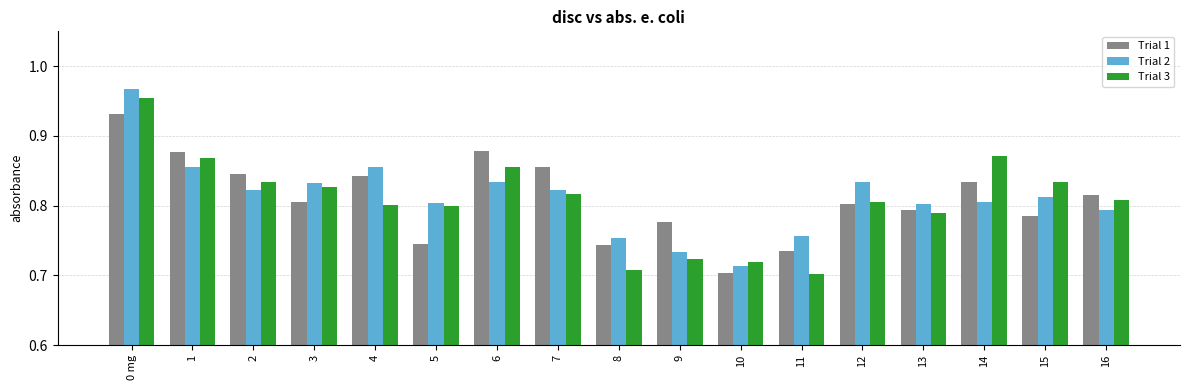

How many data points does each series have?

17